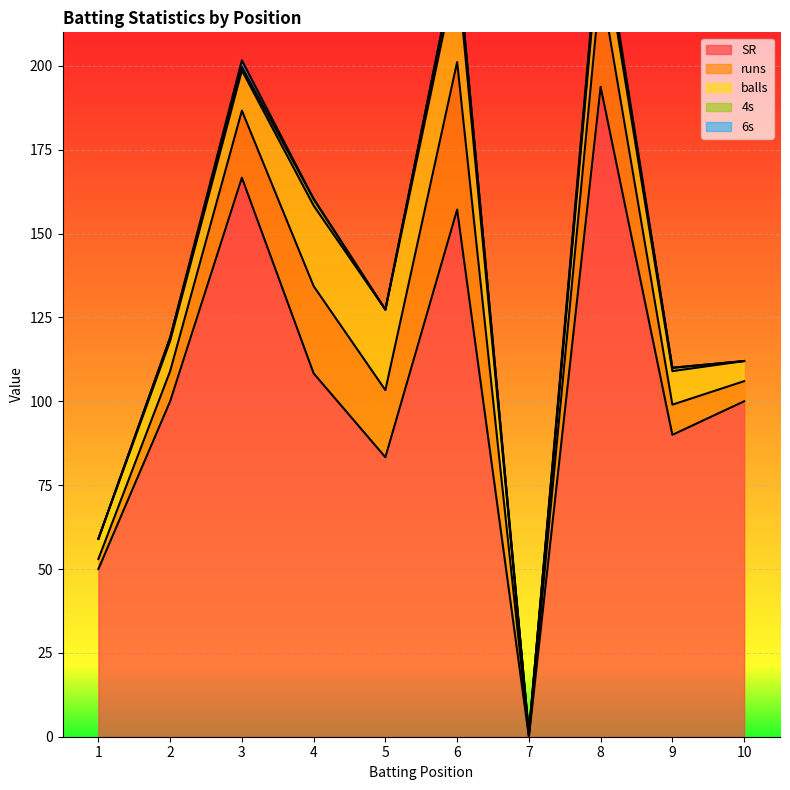

True or false: balls and SR intersect in this chart.

True